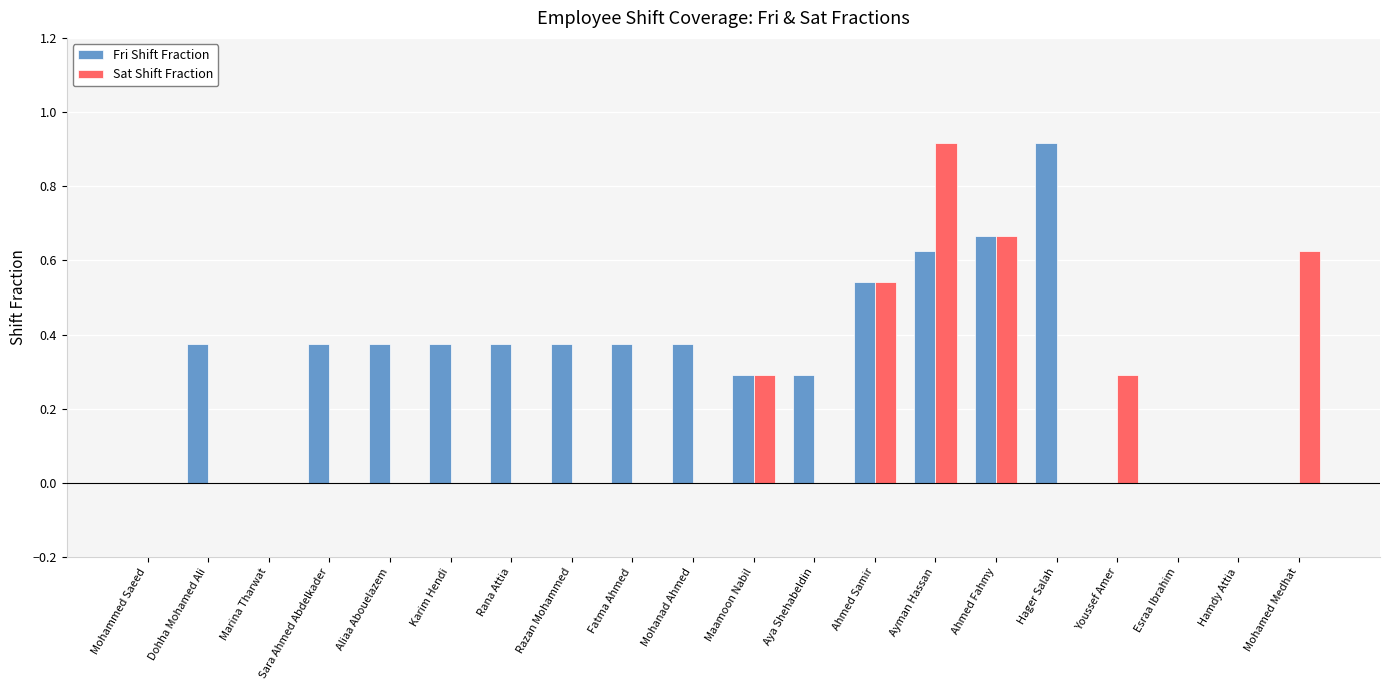

Is the value of Sat Shift Fraction at Esraa Ibrahim greater than the value of Fri Shift Fraction at Aliaa Abouelazem?

No